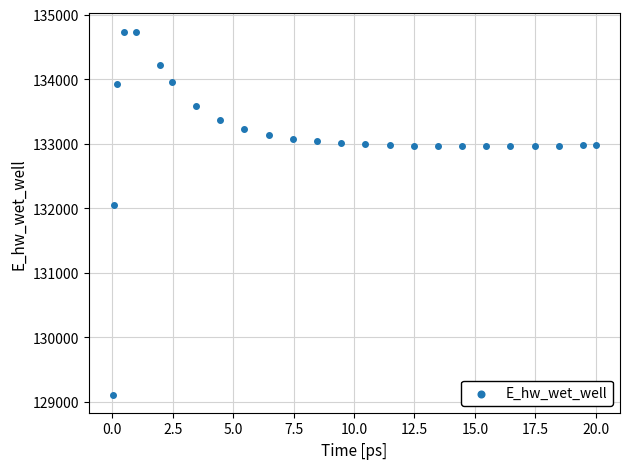

What is the range of X values (max minus min)?

20.0